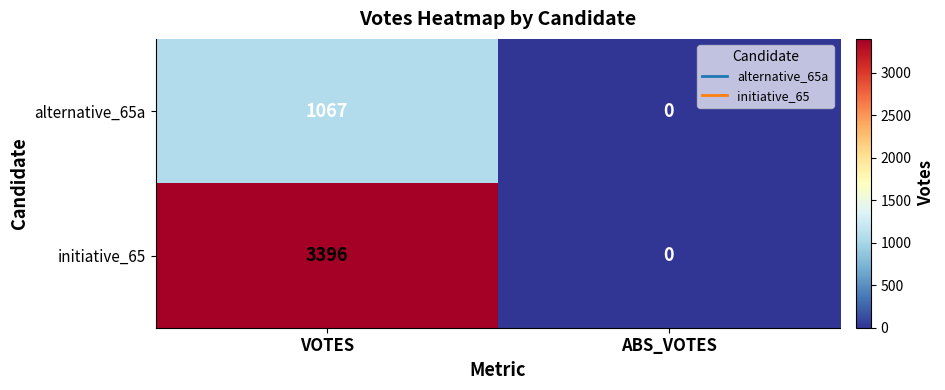

At which label is alternative_65a closest to 533?

ABS_VOTES